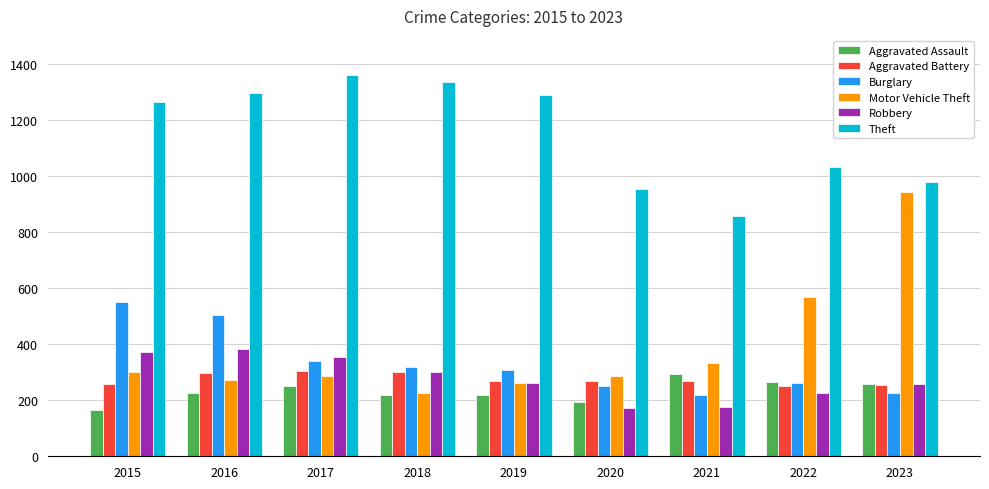

Which series has the largest range (max minus min)?

Motor Vehicle Theft